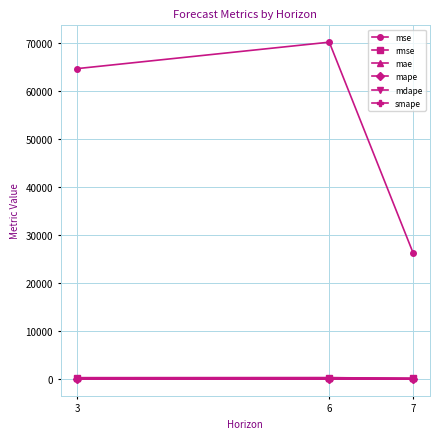

Does the chart display data point markers on the line(s)?

Yes